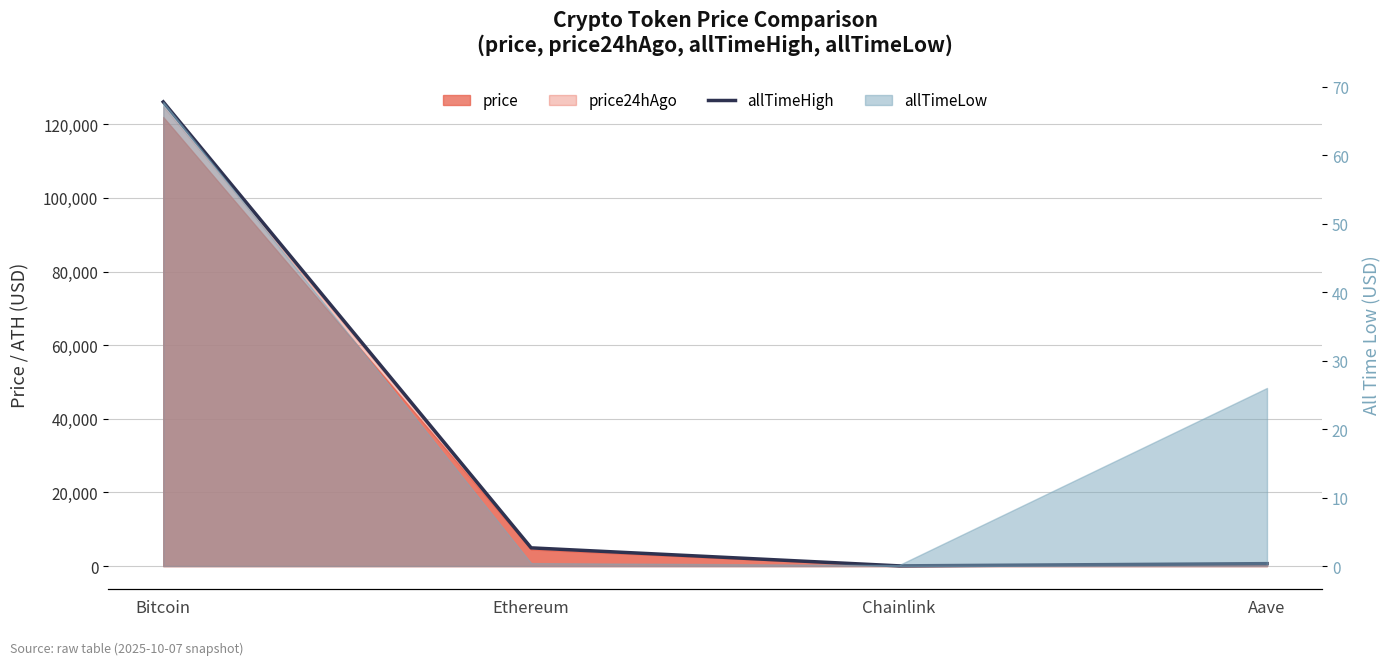

Is it true that the value at Chainlink is 52.7?

True